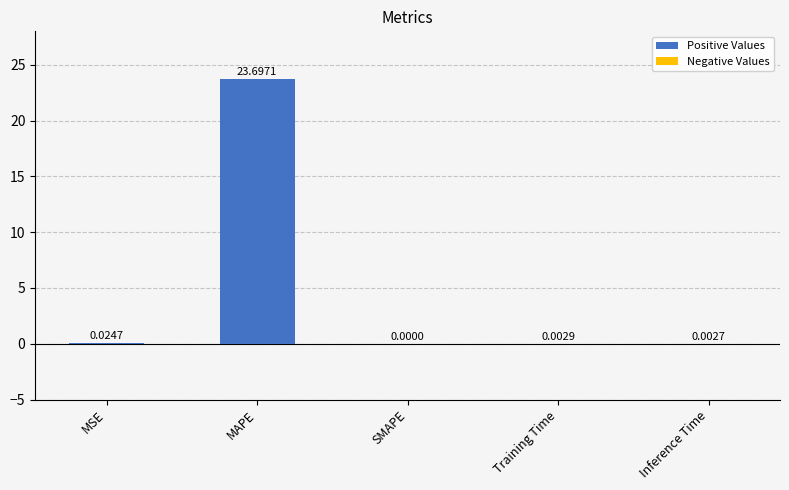

What is the sum of all values?

23.7